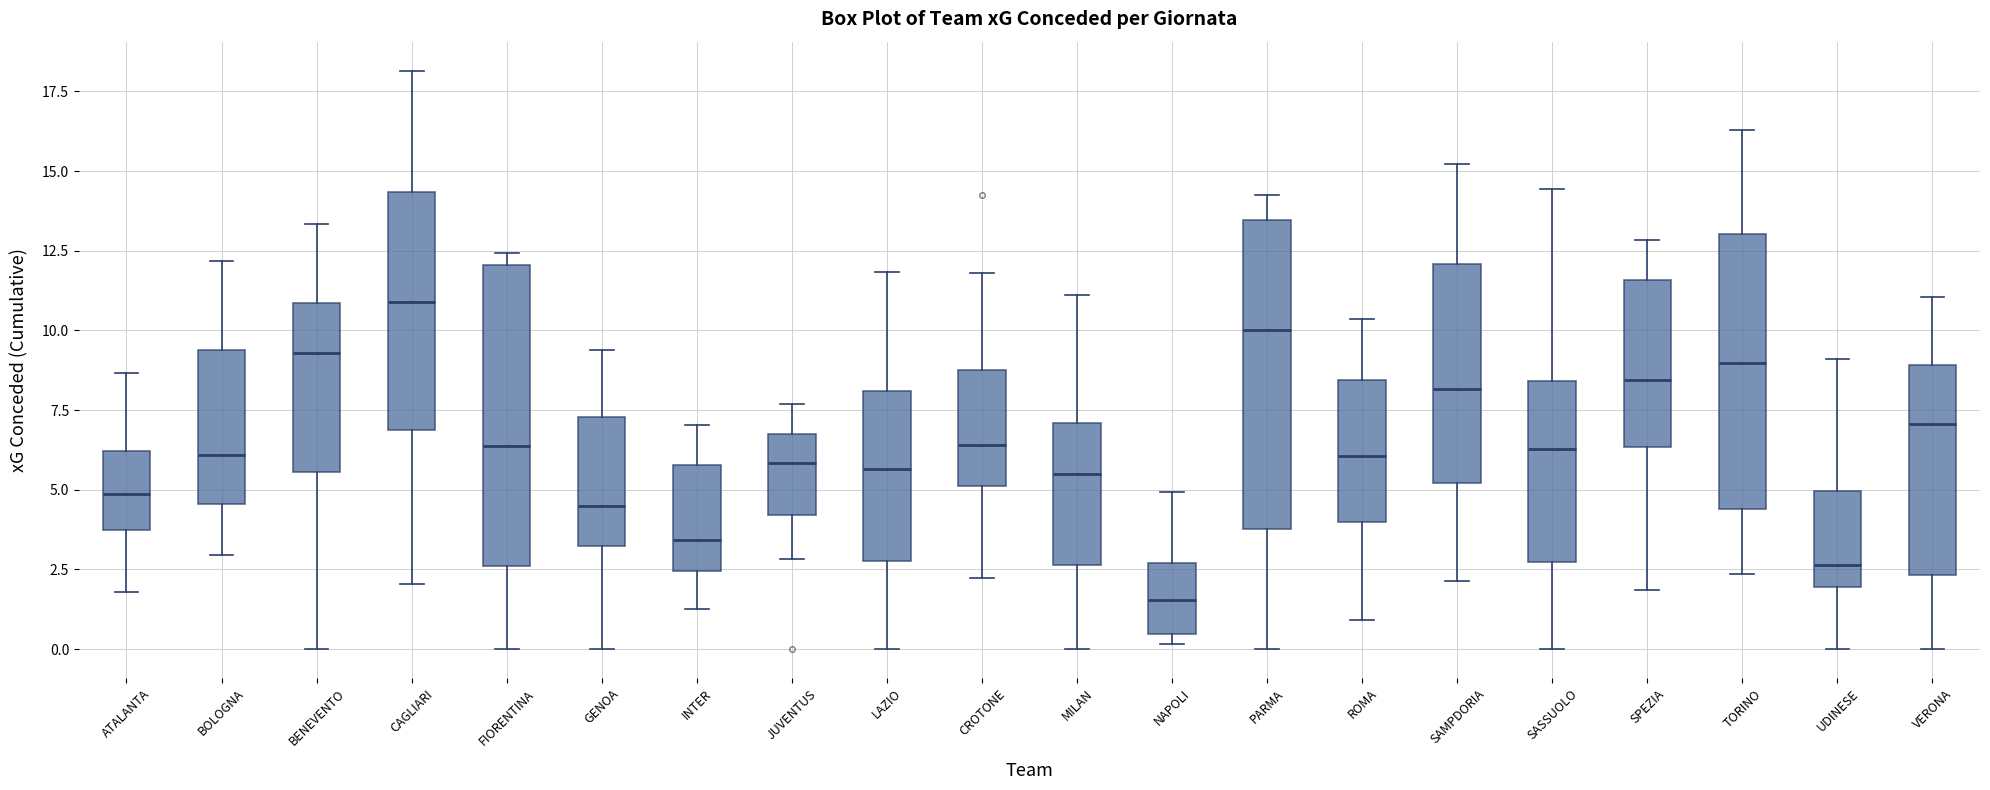

Where is the upper edge of the box for VERONA on the y-axis? The values are not printed on the chart, so give them approximately, as read against the axis.

9.0